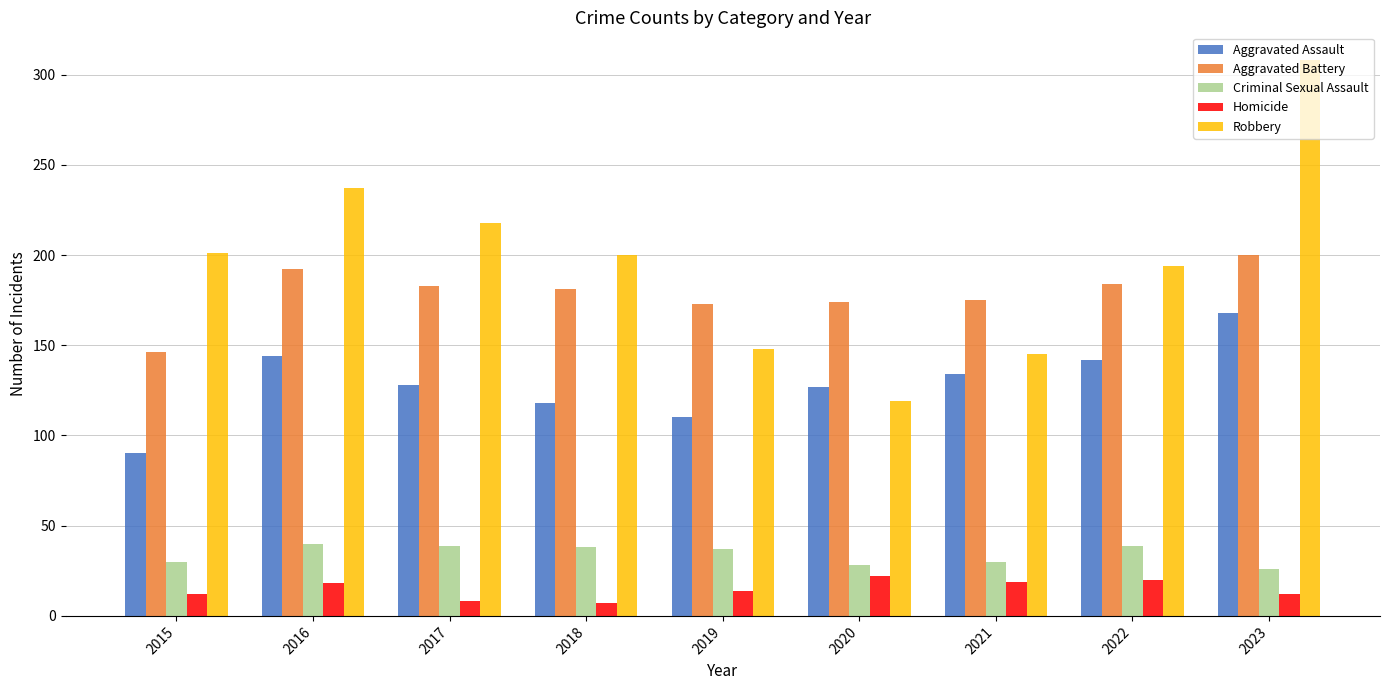

What is the greatest value displayed?

308